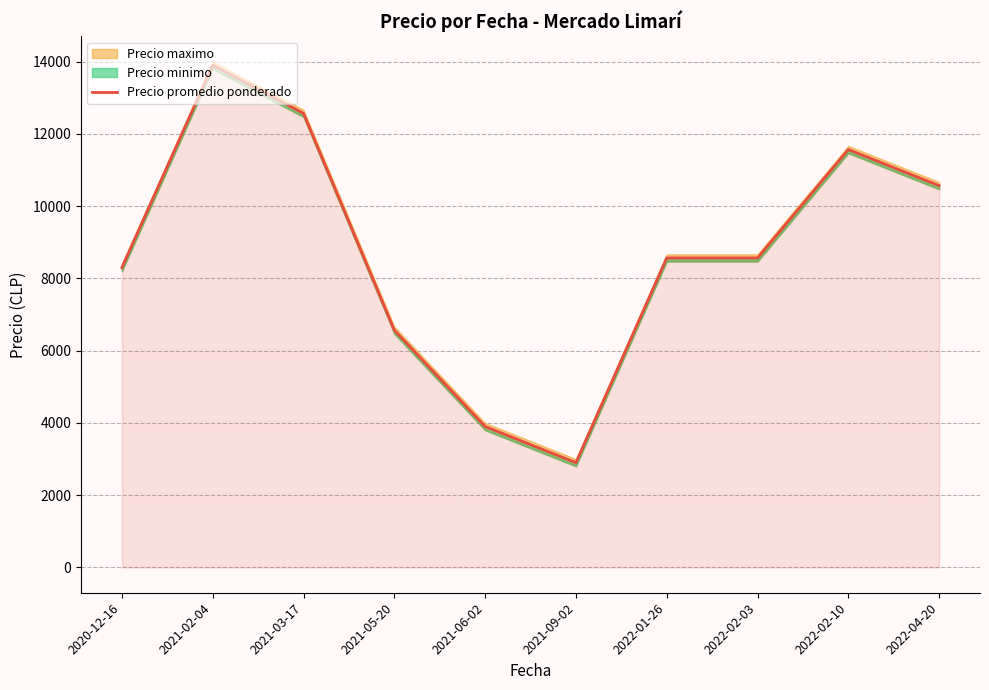

The chart shows a value of 15302.2 at 2022-02-10. True or false?

False